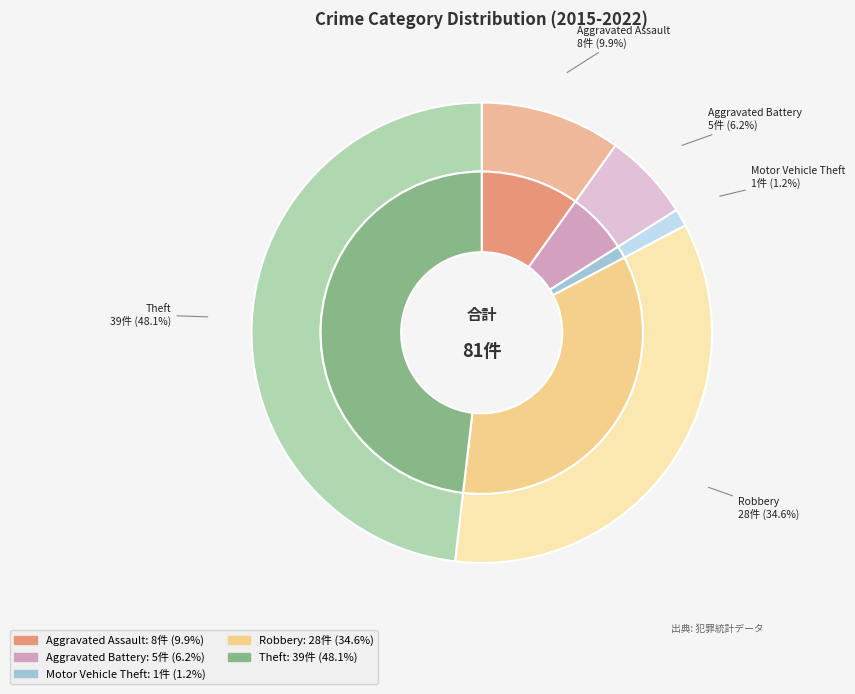

Does Aggravated Battery account for over 50% of the chart?

No